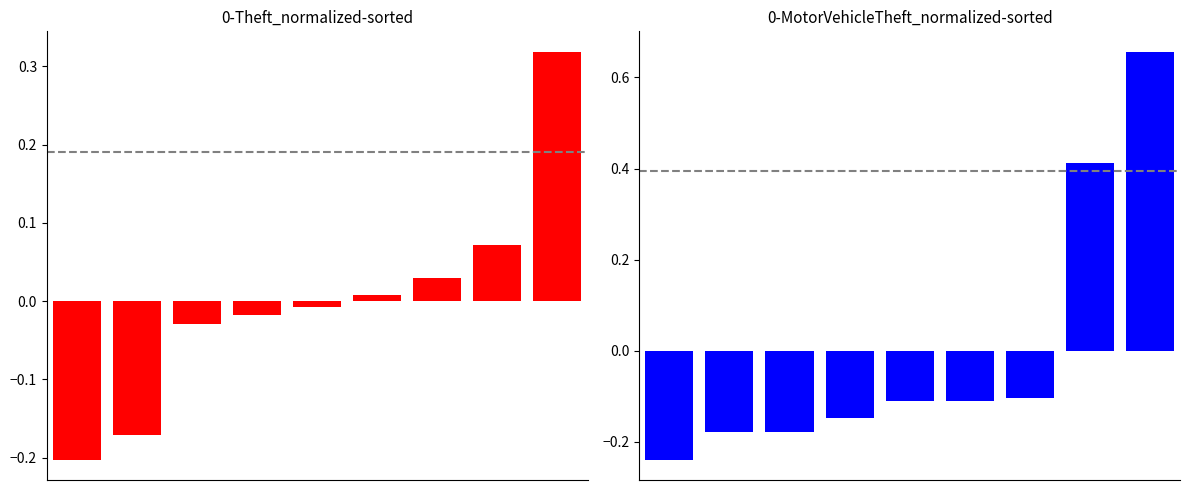

What is the approximate value of Motor Vehicle Theft at 2?

-0.2